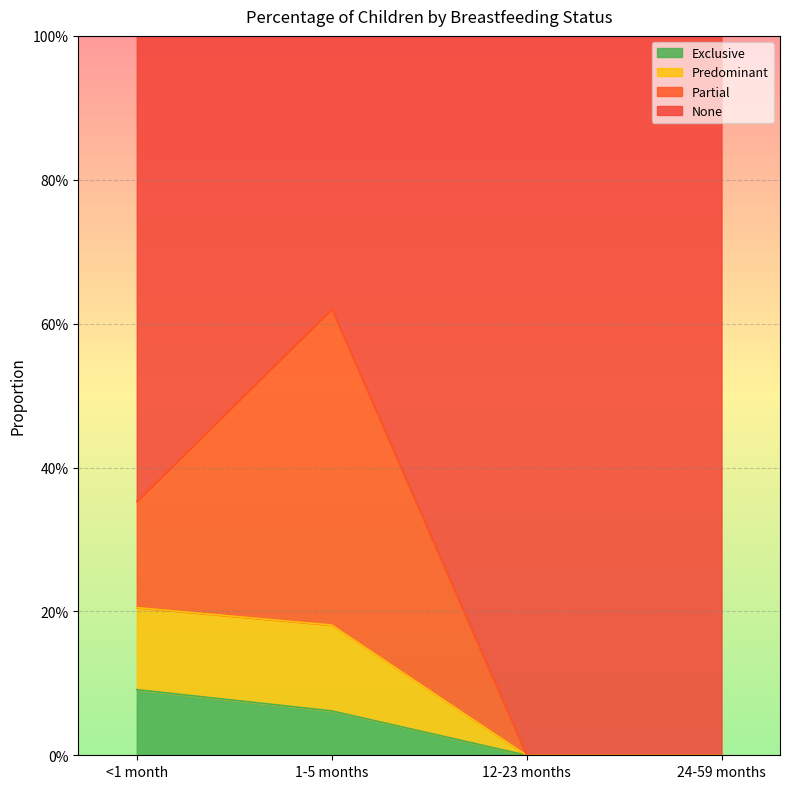

What position from the left is 1-5 months?

2